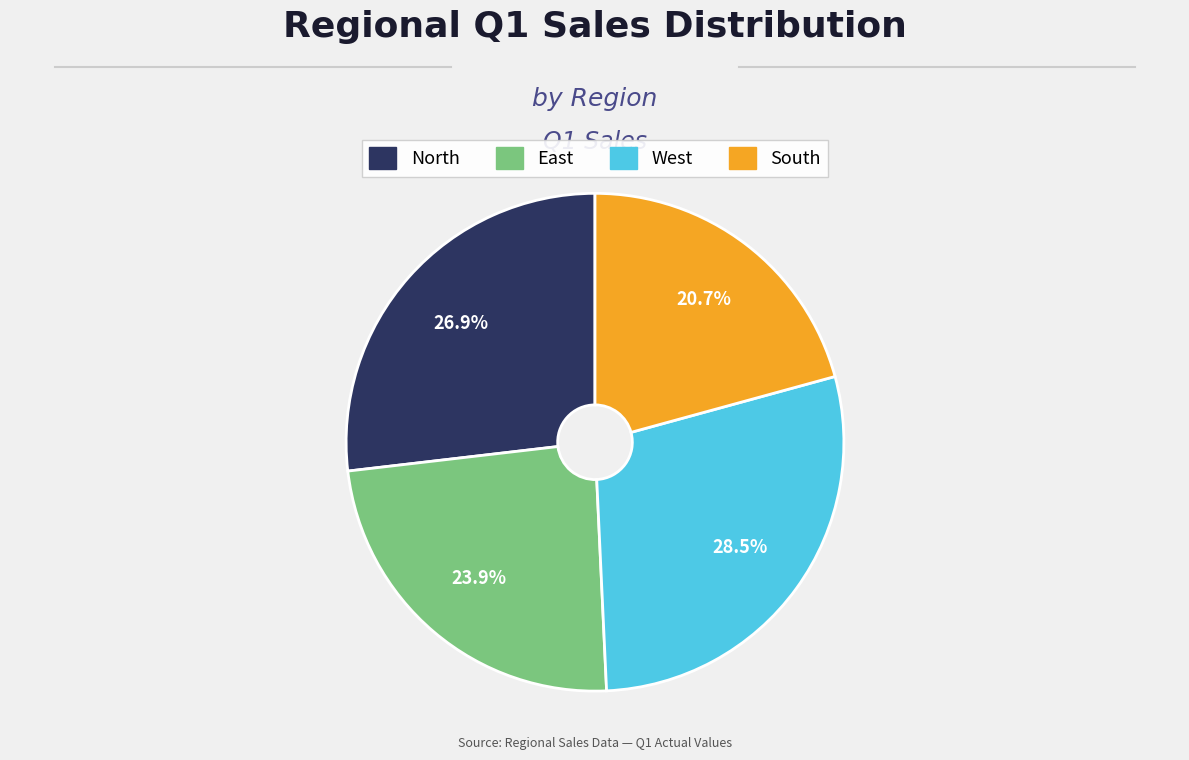

The North slice represents 27% of the pie. True or false?

True